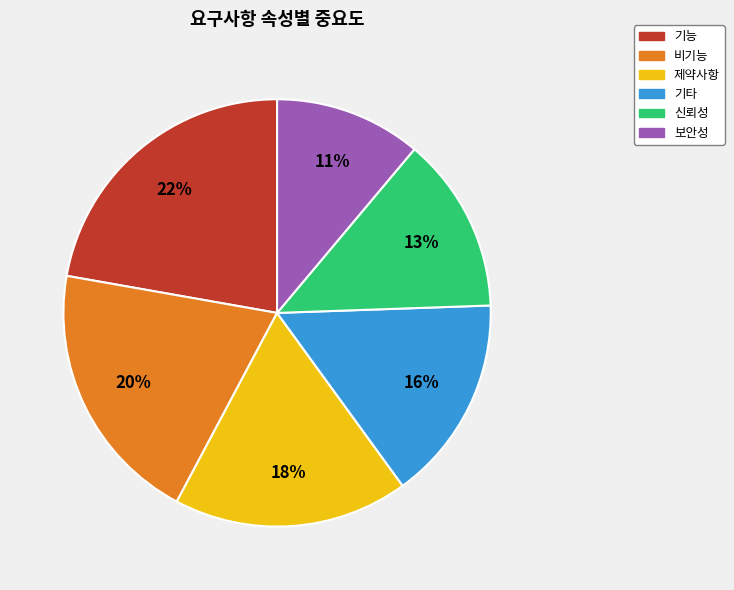

Between 기타 and 보안성, which is larger?

기타